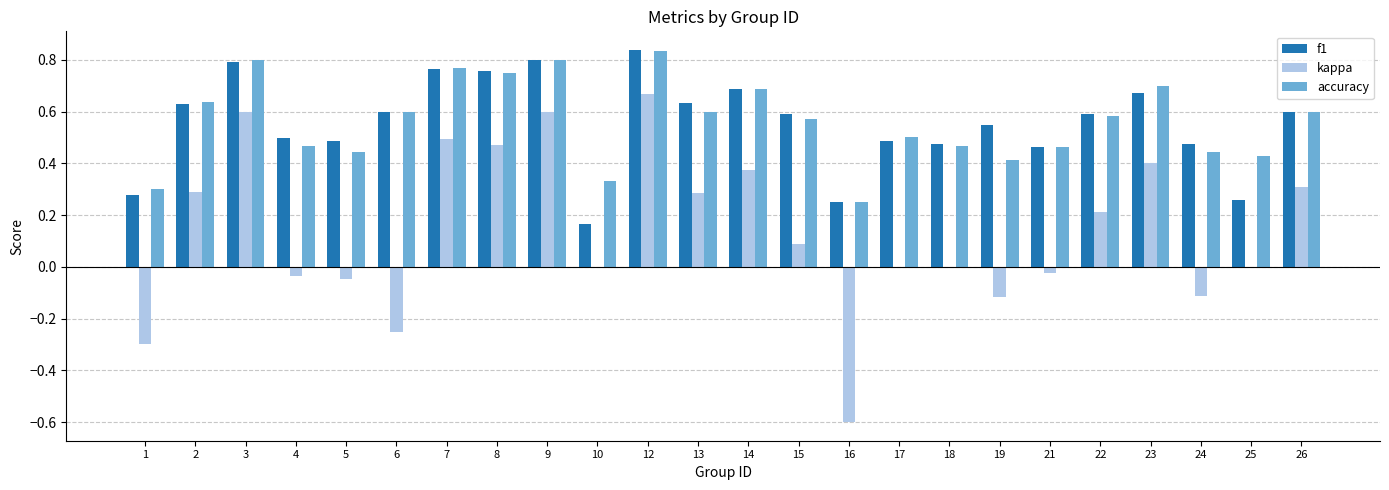

Is it true that accuracy equals 0.6 at 2?

True